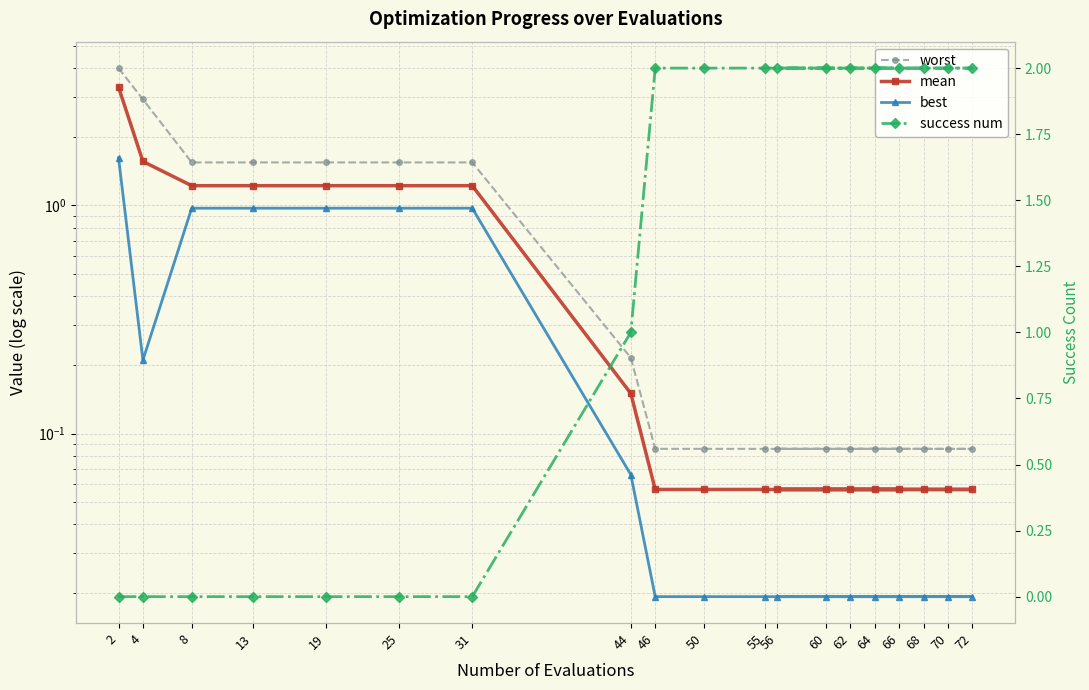

What is the difference between the second highest and second lowest values in the best series?

1.0